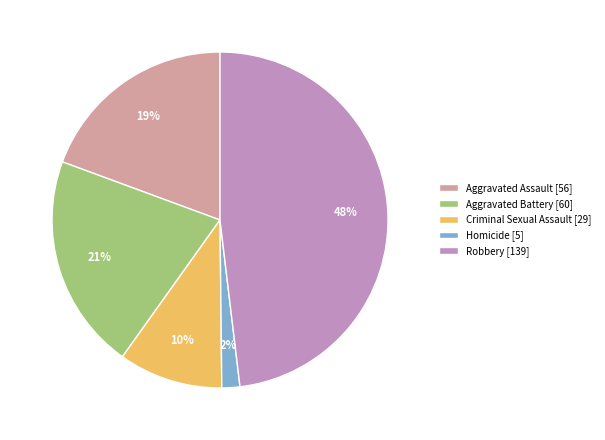

Is there a majority slice in this chart?

No